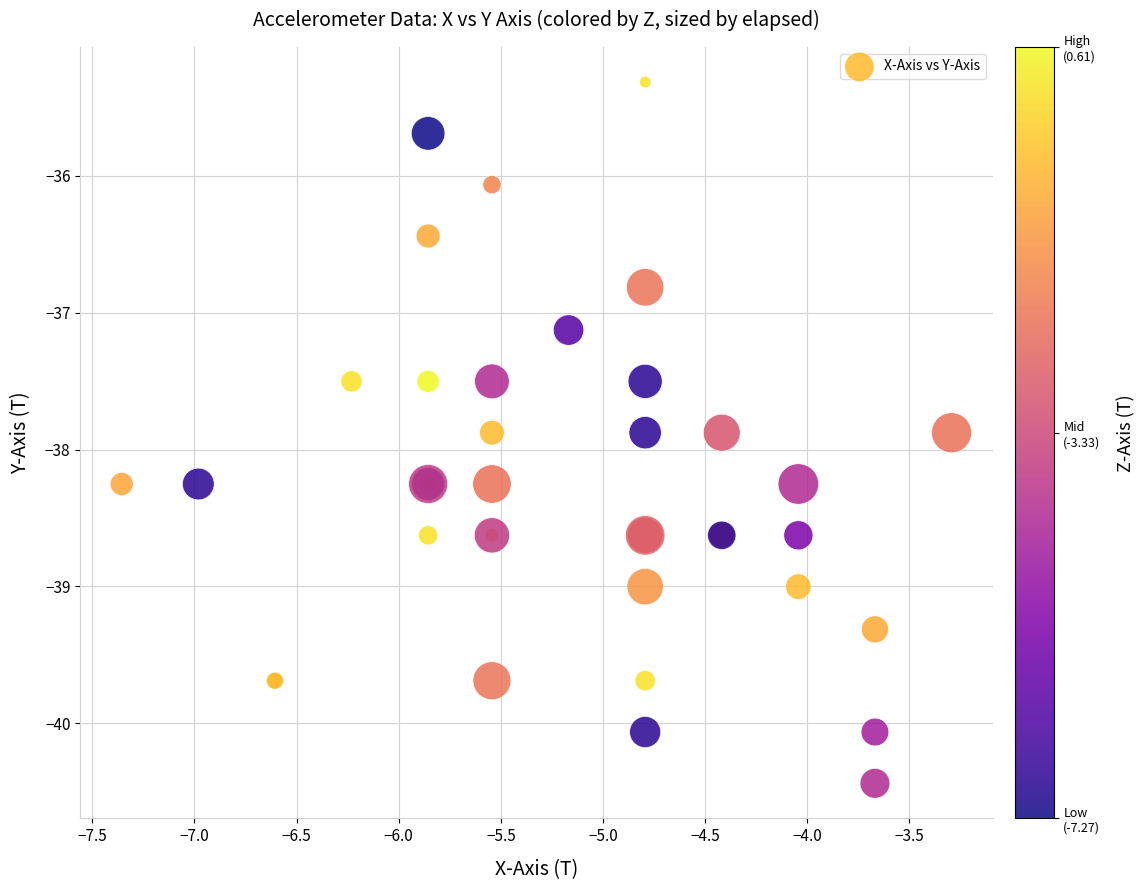

What Y value in the scatter plot is closest to -37?

-37.1